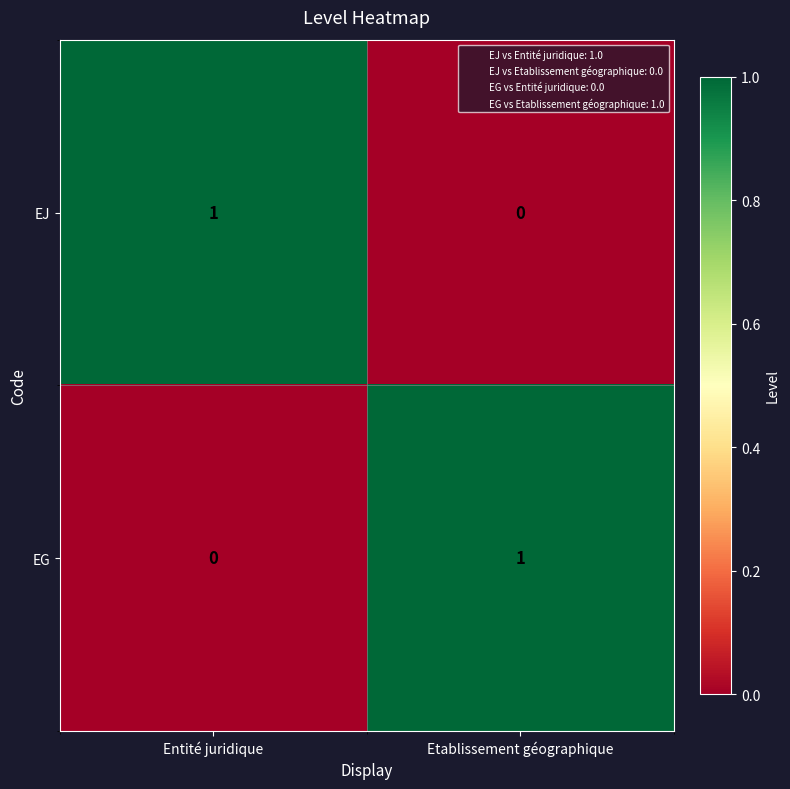

At how many categories does at least one series exceed 0?

2